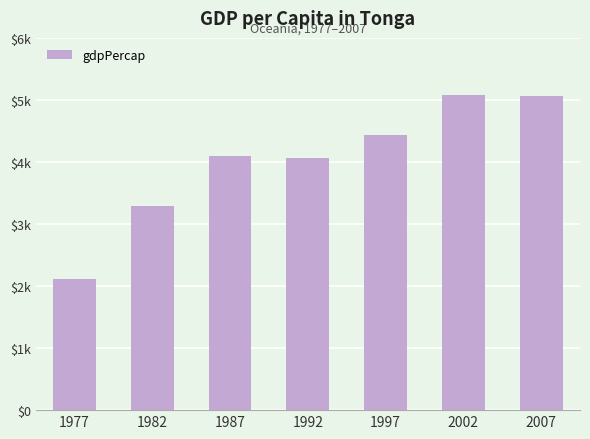

What is the ratio of the value at 1977 to the value at 1997?

0.5